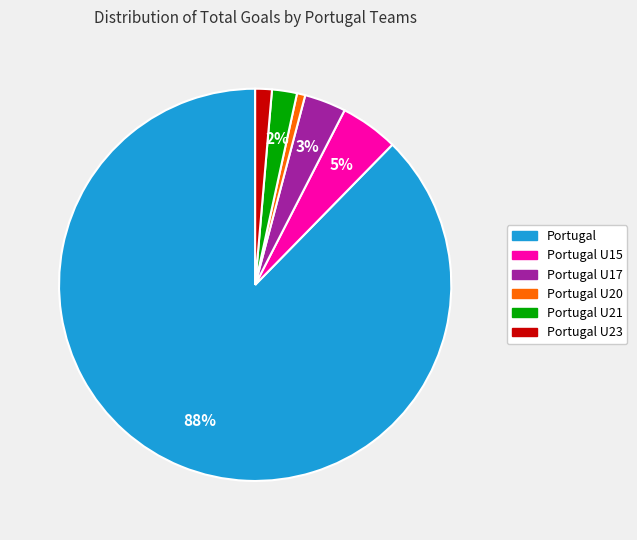

To the nearest percent, what is the average slice percentage?

17%